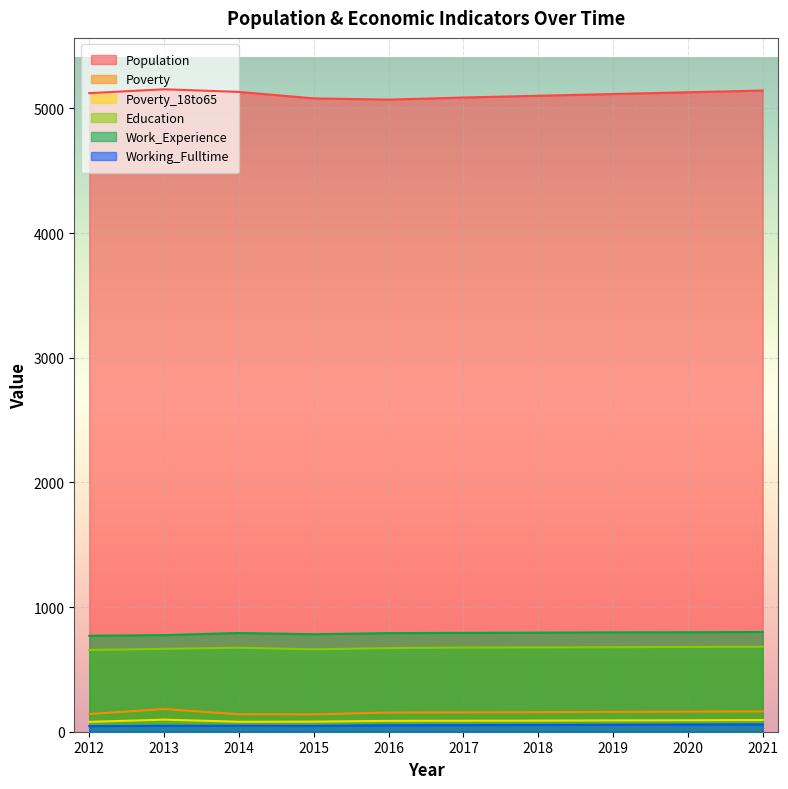

True or false: Population and Work_Experience cross at least once.

False